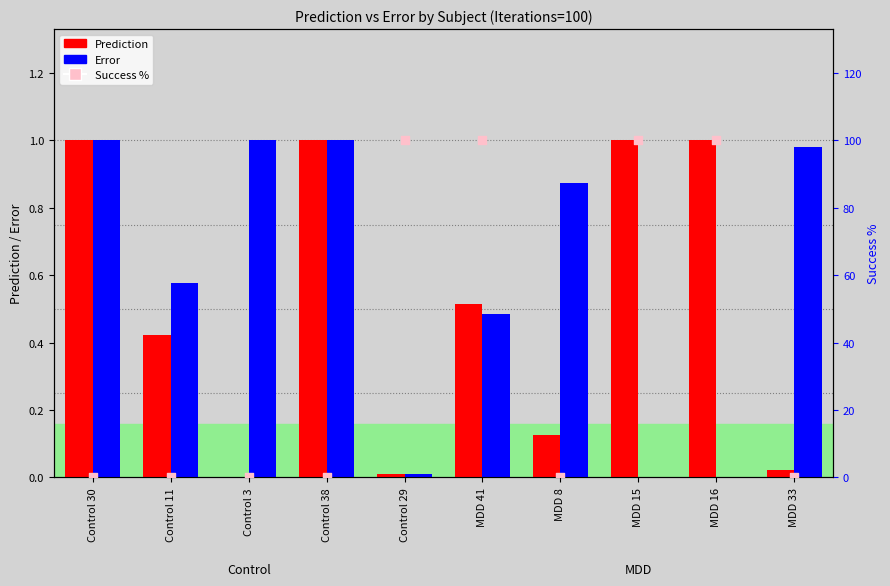

What are all the series names shown in the legend?

Prediction, Error, Success %